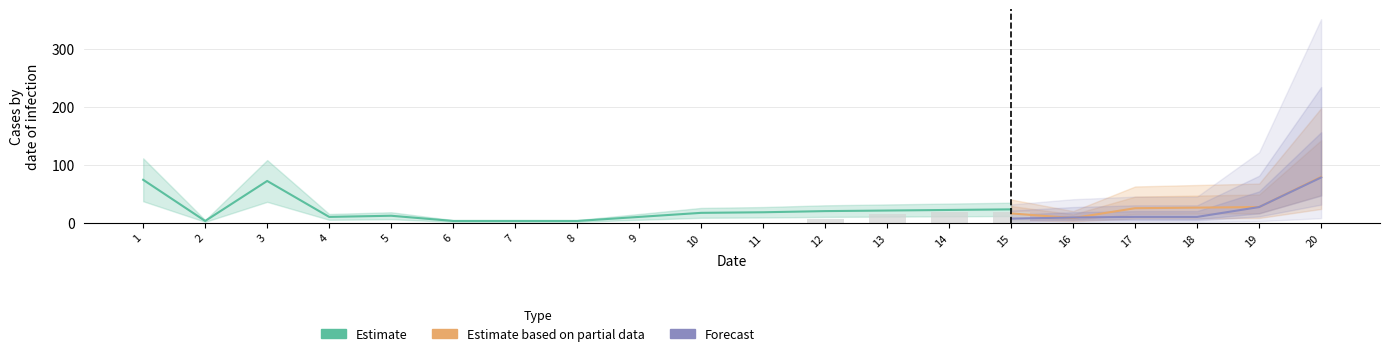

Are the bars horizontal?

No